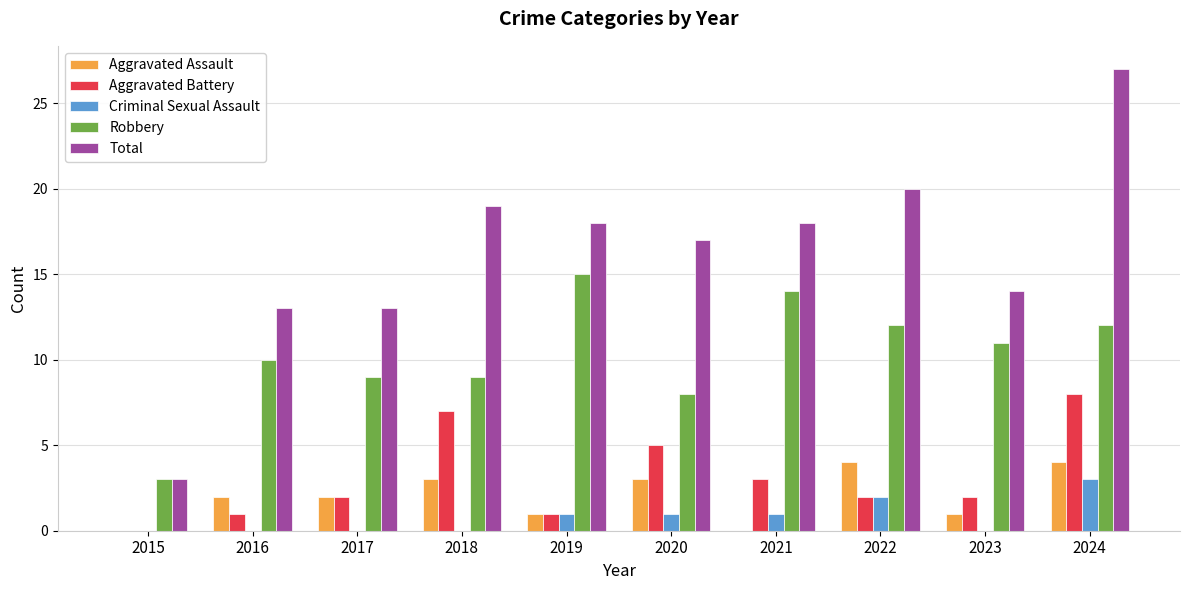

What is the sum of the Robbery values at 2020 and 2022?

20